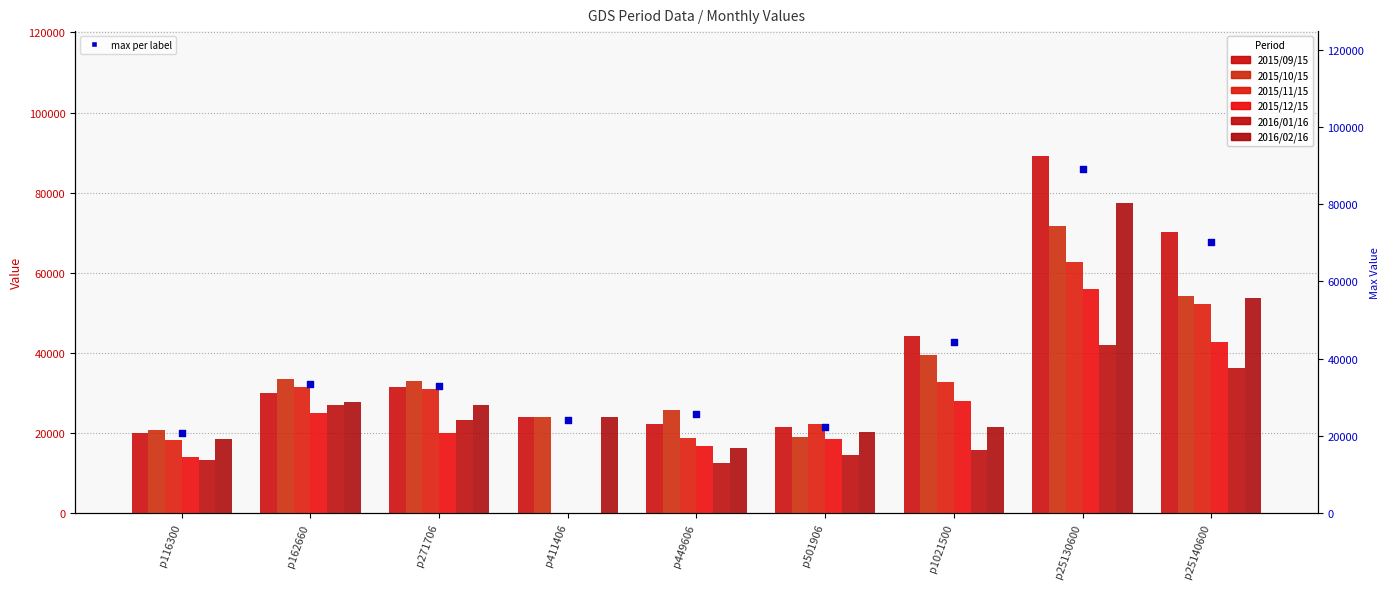

Which series has the largest total across all categories?

2015/09/15